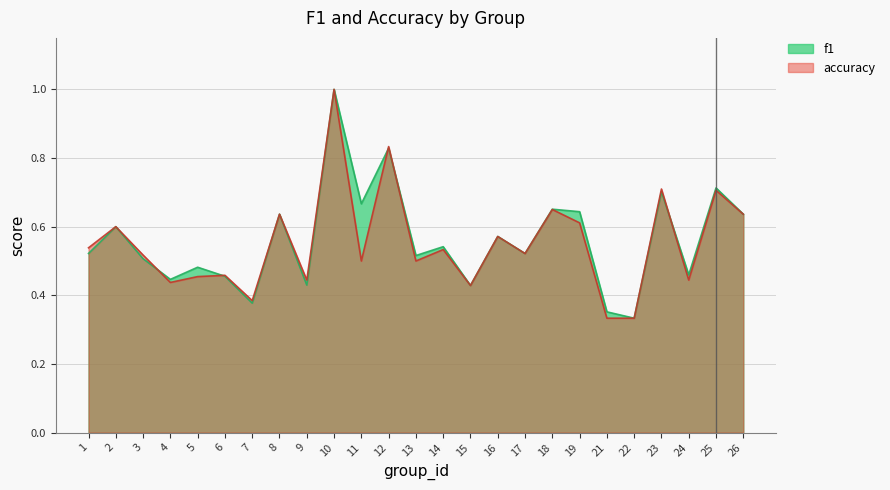

True or false: accuracy and f1 cross at least once.

True